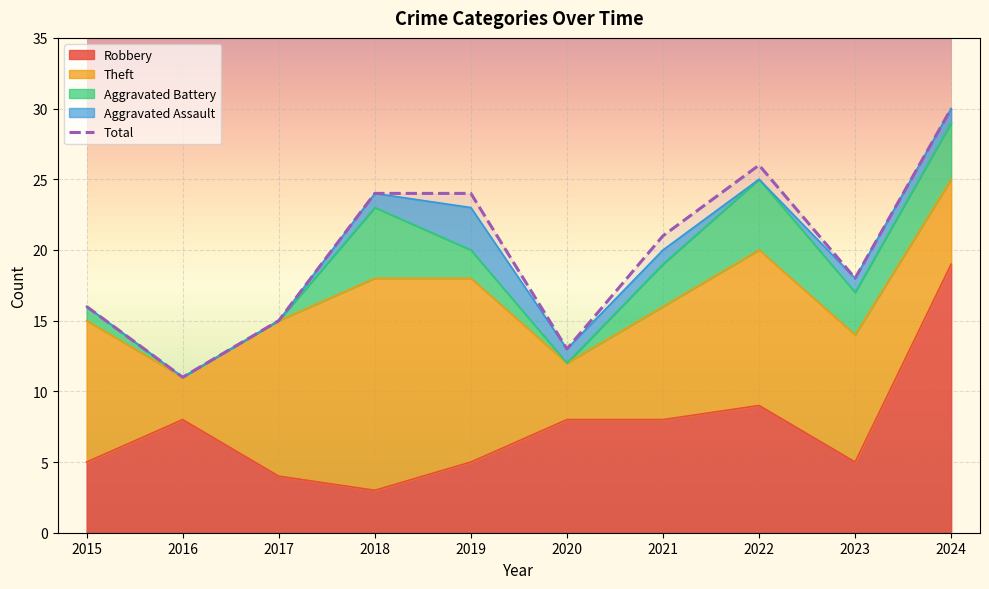

The chart shows a value of 21 at 2021. True or false?

True